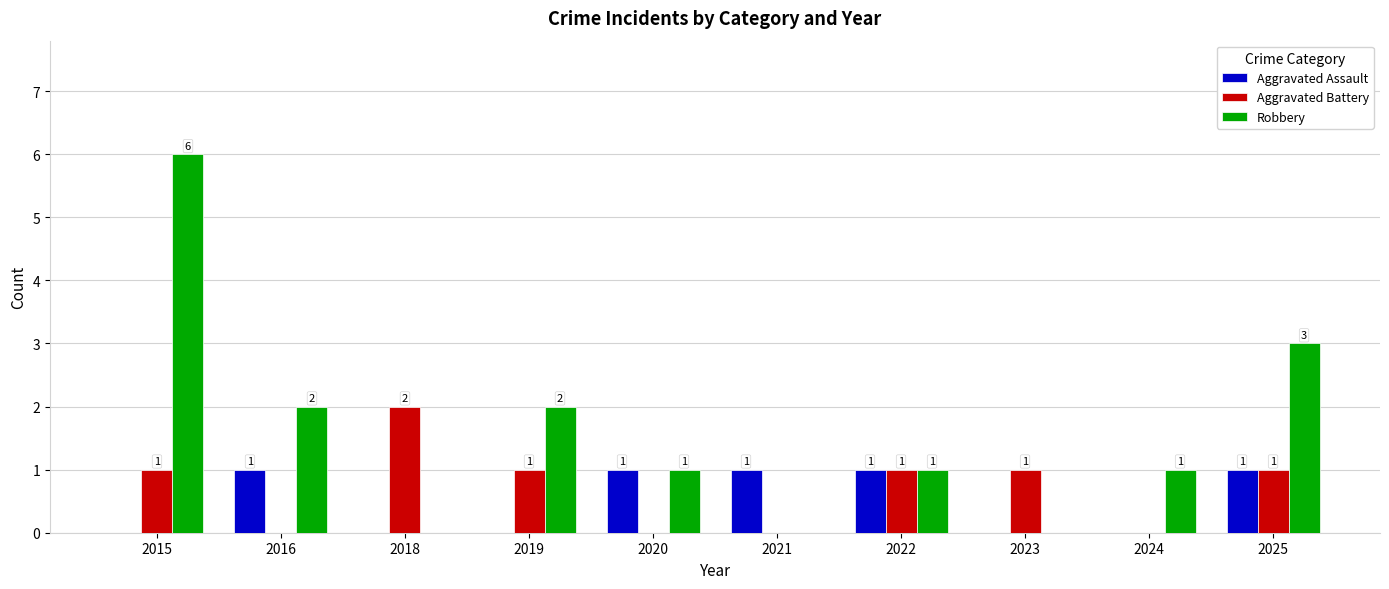

Which series has the widest spread of values?

Robbery